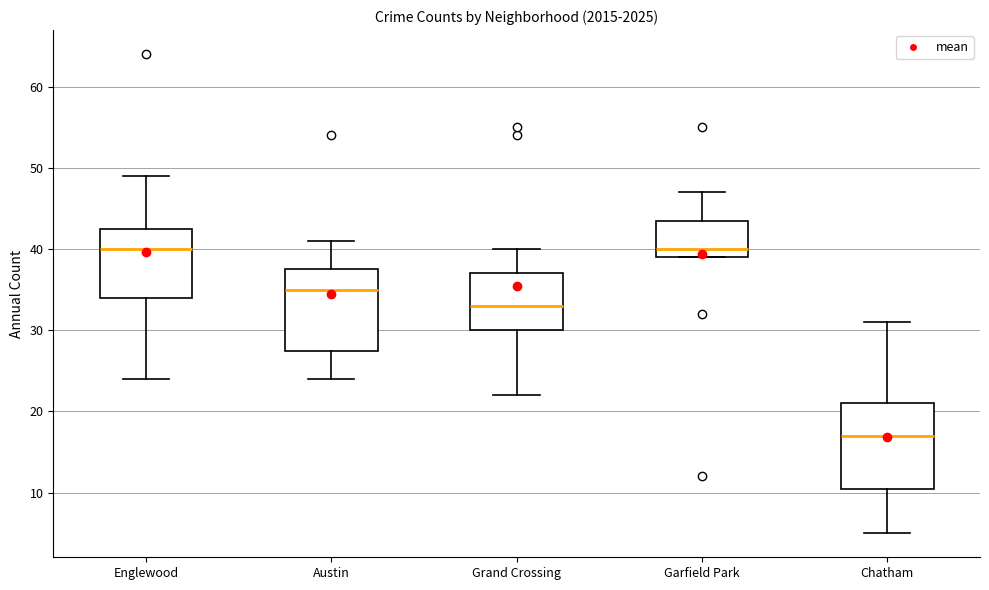

Reading left to right, transcribe this box plot: for each box, give where its median line is, the range the box spans, and where its two whiskers end, as read against the y-axis. The values are not printed on the chart, so give them approximately, as read against the axis.

Englewood: median 40, box 34 to 43, whiskers 24 to 49
Austin: median 35, box 28 to 38, whiskers 24 to 41
Grand Crossing: median 33, box 30 to 37, whiskers 22 to 40
Garfield Park: median 40, box 39 to 44, whiskers 39 to 47
Chatham: median 17, box 11 to 21, whiskers 5 to 31